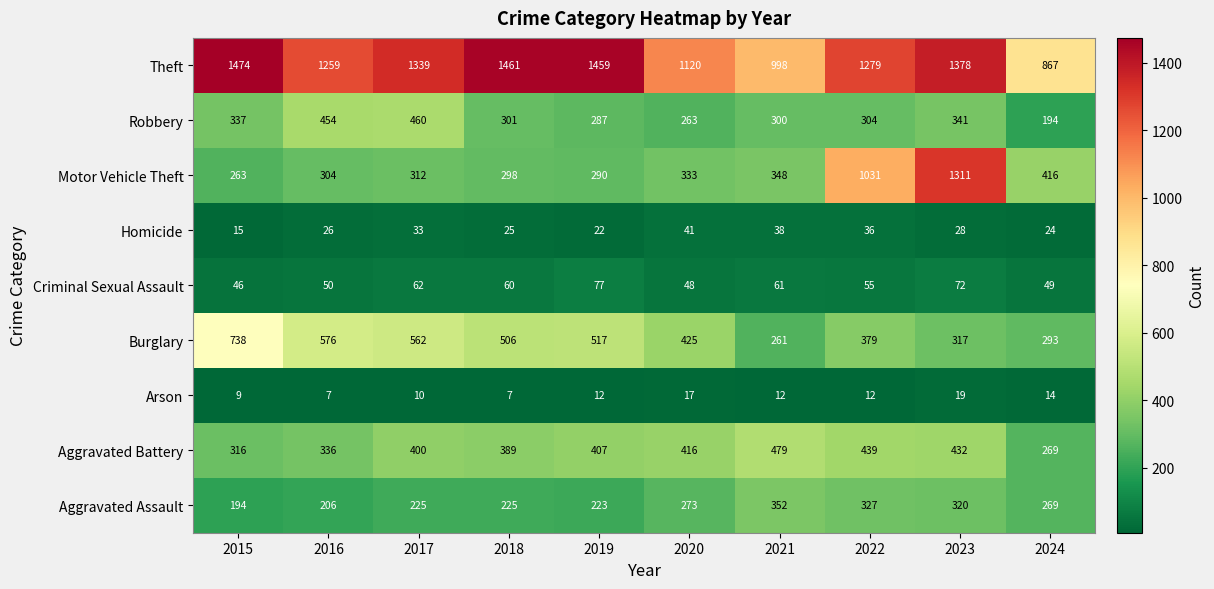

How many series are shown in this chart?

9